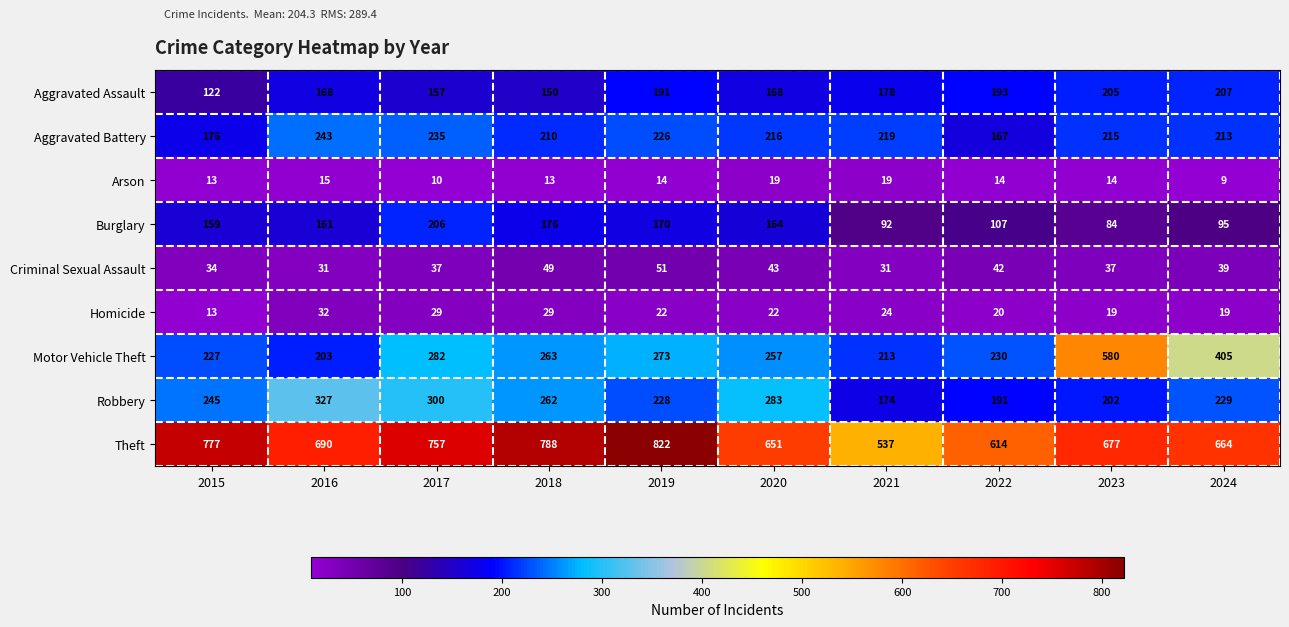

At which label does Aggravated Assault reach its minimum?

2015